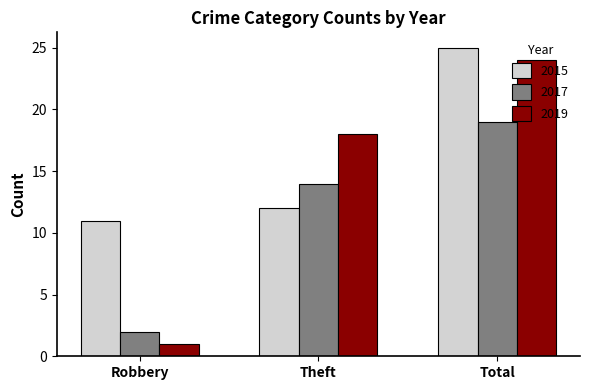

Is the value of 2017 at Theft greater than the value of 2019 at Robbery?

Yes